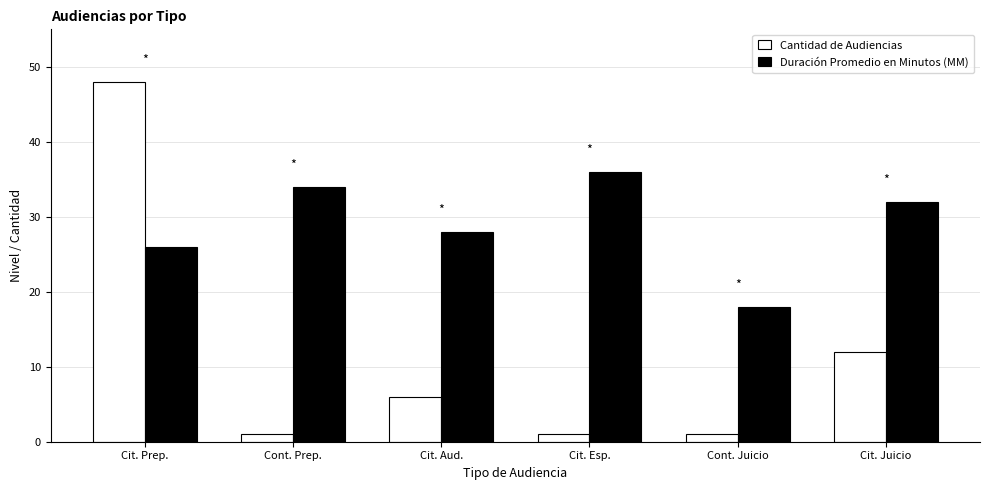

What is the maximum value for Duración Promedio en Minutos (MM)?

36